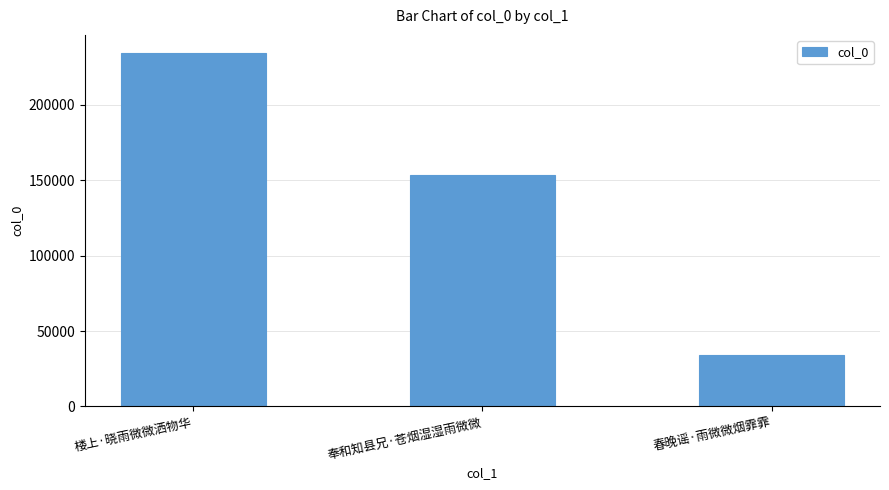

Rank the categories by value from lowest to highest.

春晚谣·雨微微烟霏霏, 奉和知县兄·苍烟湿湿雨微微, 楼上·晓雨微微洒物华